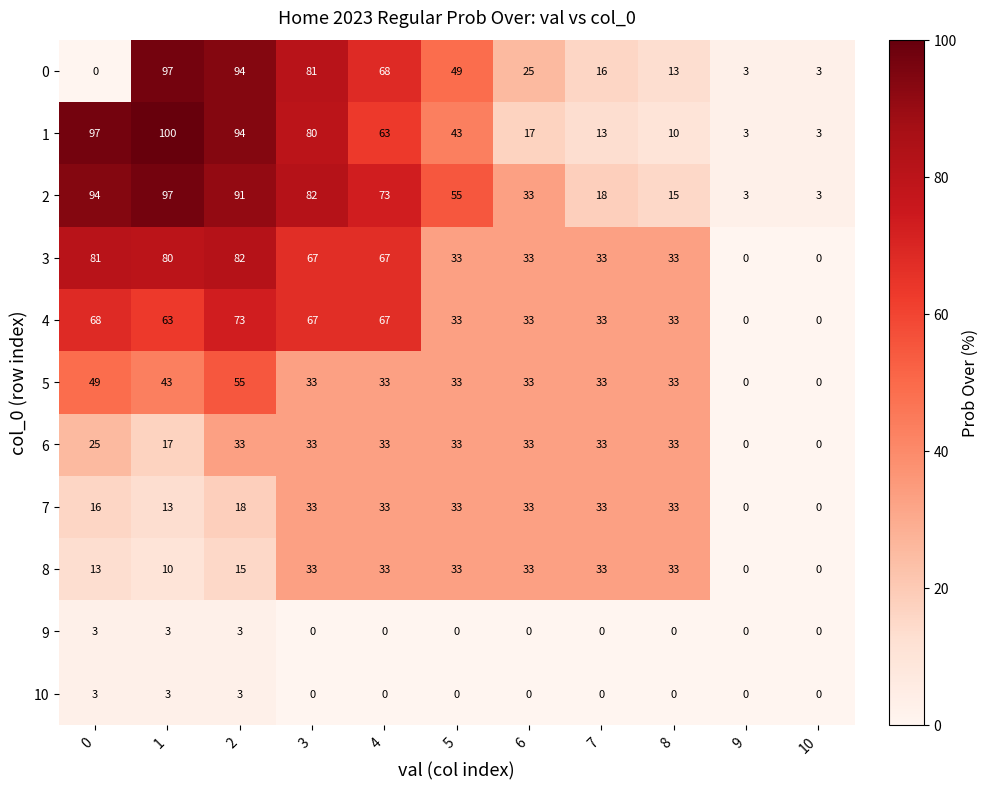

What is the spread (max minus min) of values at 2?

91